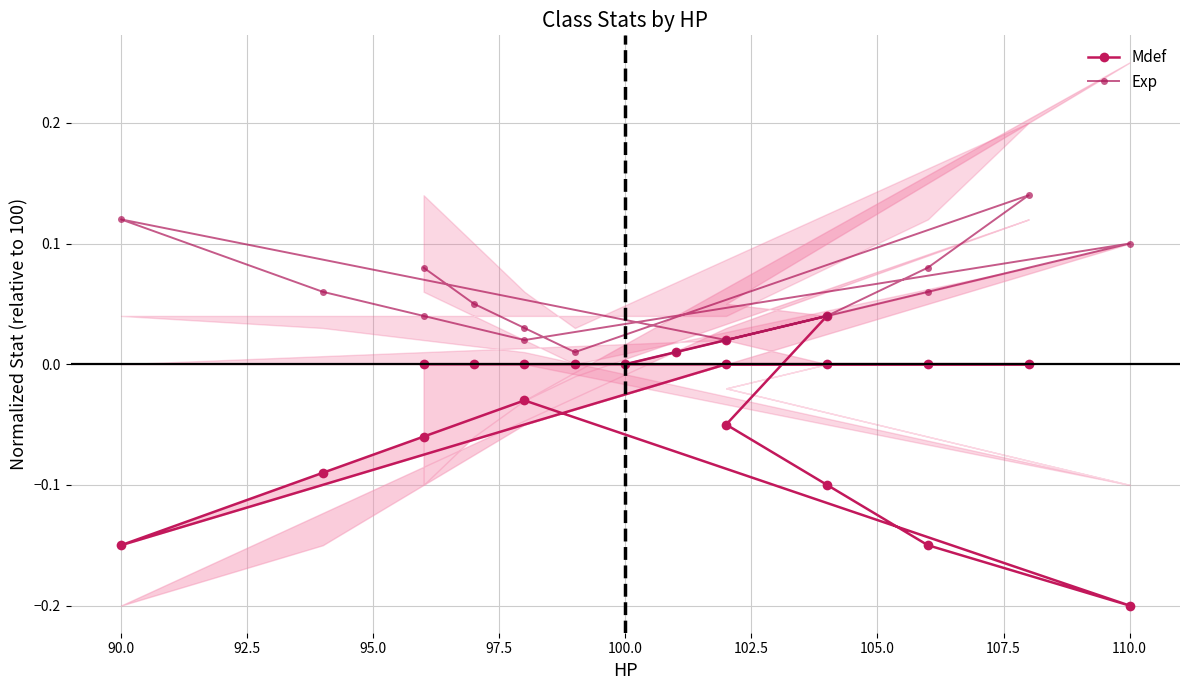

Is the value of Exp at 102.5 greater than the value of Mdef at 105.0?

Yes